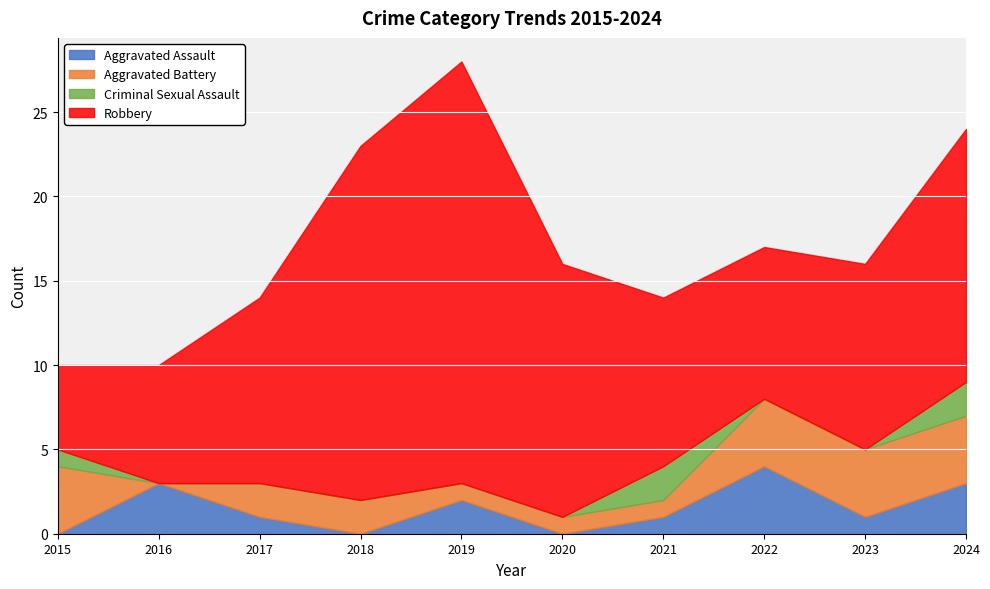

Which series has the largest total across all categories?

Robbery